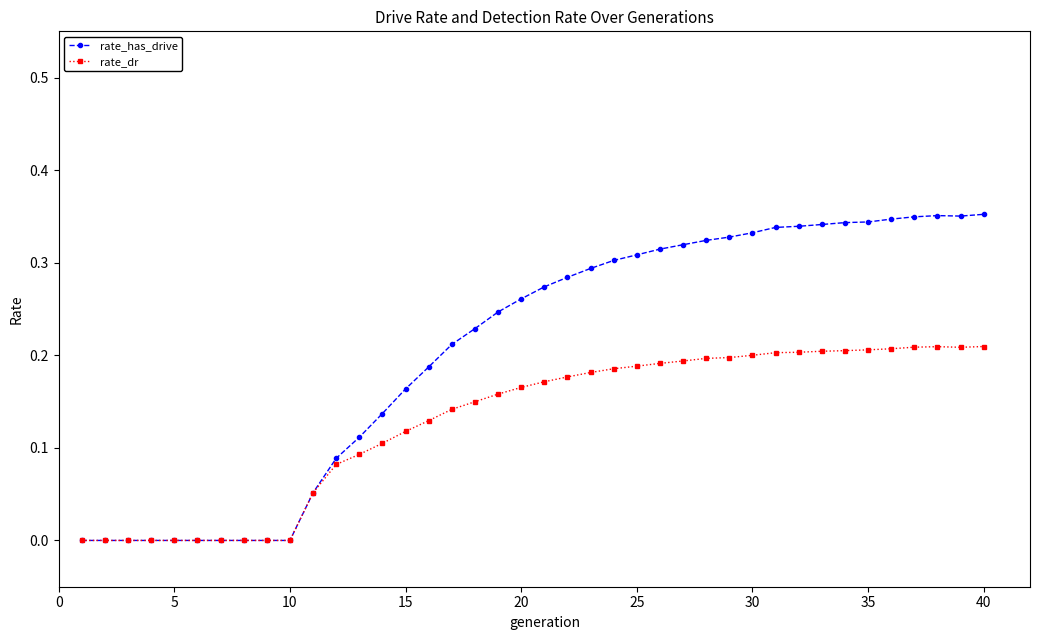

How many series are shown in this chart?

2